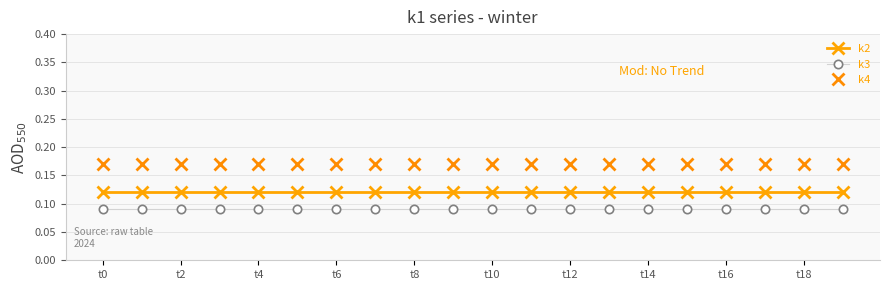

Rank the series by their maximum value, from highest to lowest.

k4, k2, k3